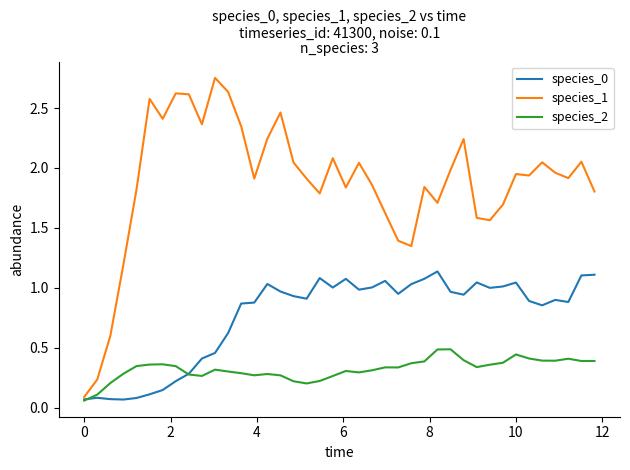

List the series in order of their overall mean, highest first.

species_1, species_0, species_2